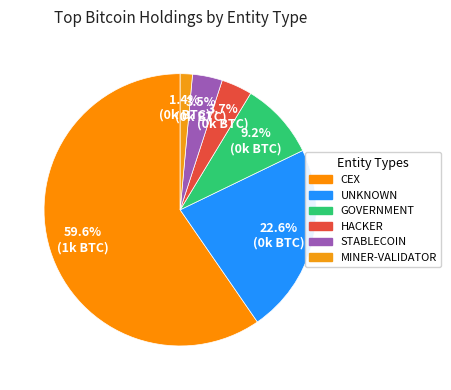

Which slice is the smallest?

MINER-VALIDATOR